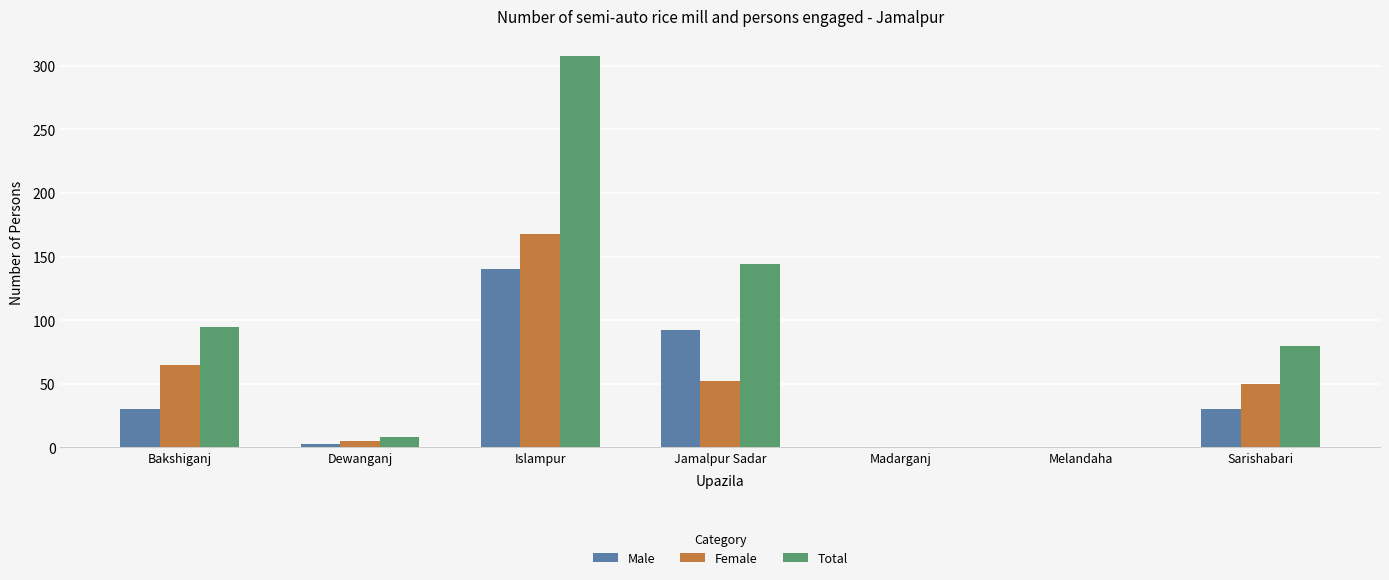

The value of Female at Sarishabari is 50. True or false?

True